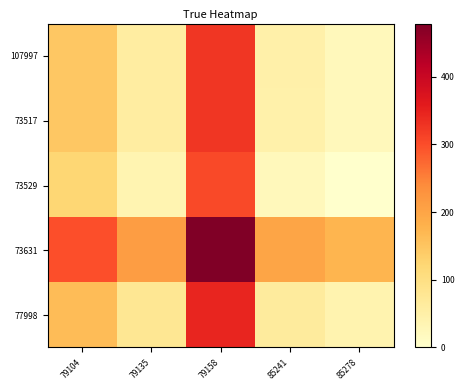

Which series has the widest spread of values?

73631